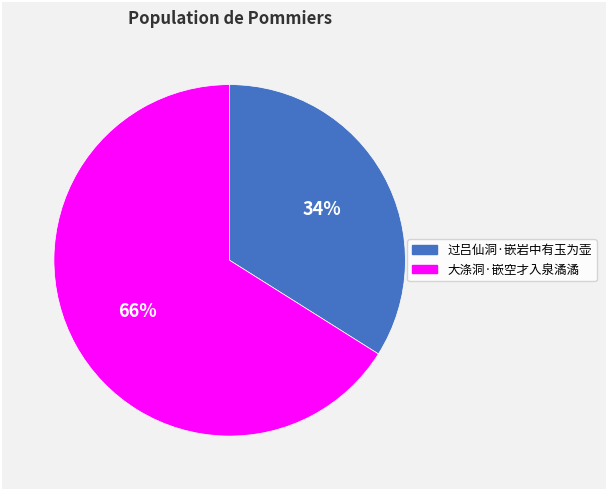

Combined, do 过吕仙洞·嵌岩中有玉为壶 and 大涤洞·嵌空才入泉潏潏 account for over 50%?

Yes